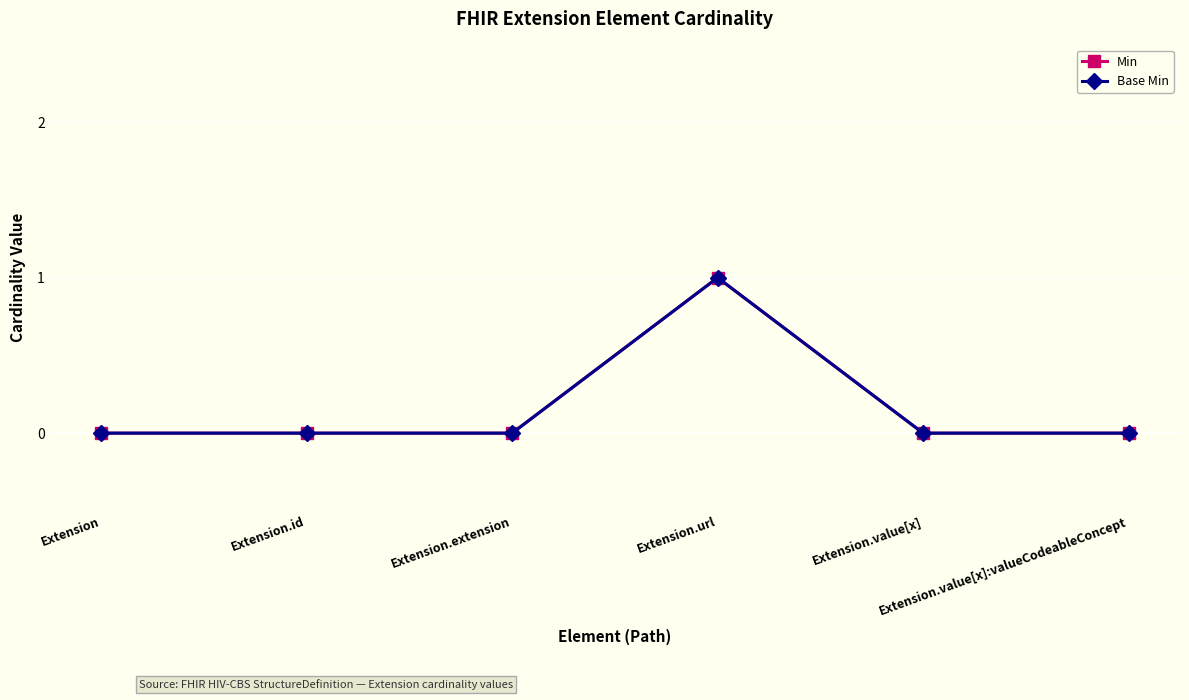

True or false: Min and Base Min cross at least once.

False